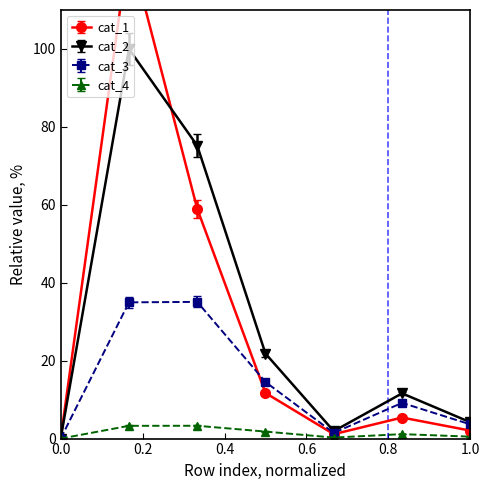

Reading left to right, list all the values displayed in this chart.

cat_1: 0.0	126.5	59.0	11.7	1.1	5.4	2.0
cat_2: 0.0	100.0	75.2	21.8	1.9	11.6	4.2
cat_3: 0.0	33.6	33.7	13.9	1.4	8.8	3.5
cat_4: 0.0	3.3	3.3	1.8	0.3	1.1	0.5